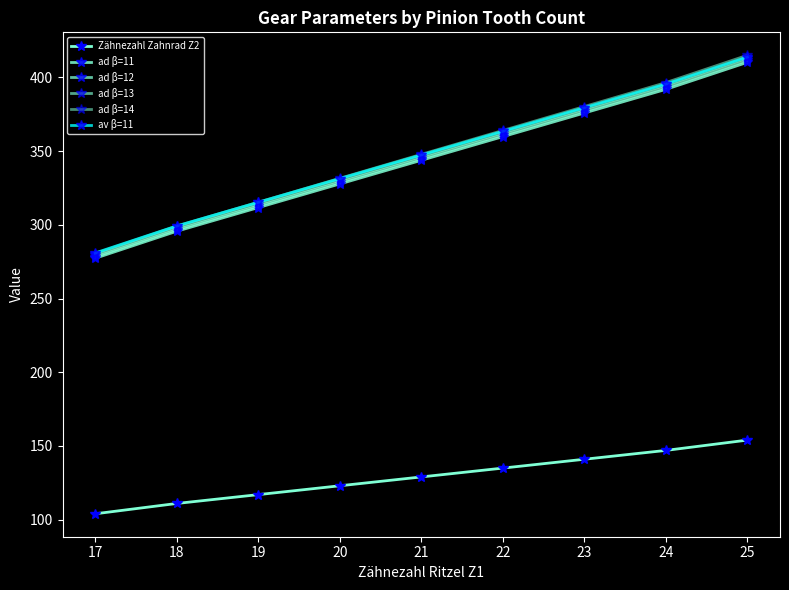

Is it true that ad β=12 equals 155.9 at 20?

False